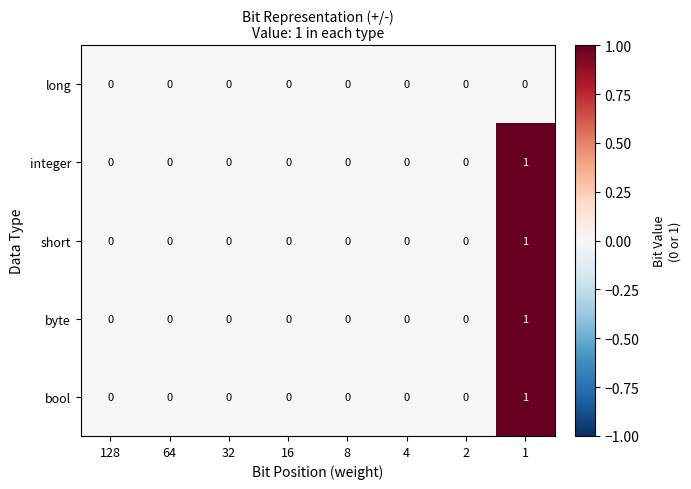

True or false: integer has a value of -1 at 128.

False